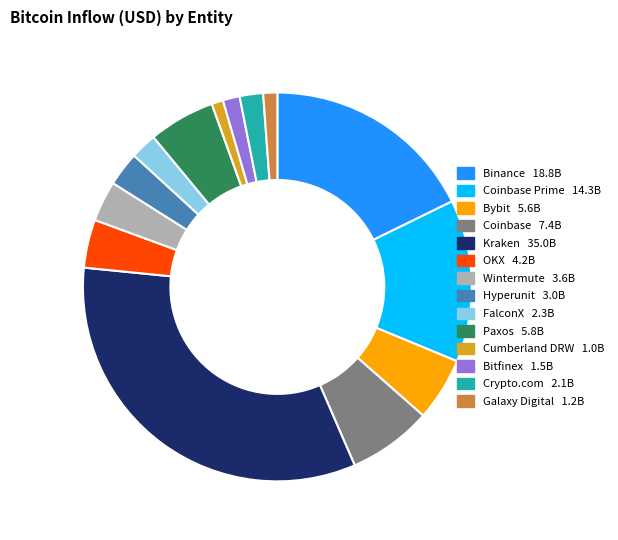

How many slices are in this pie chart?

14